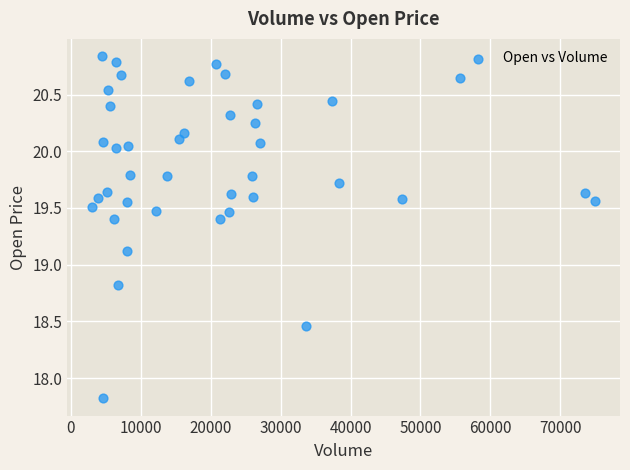

What is the range of X values (max minus min)?

71880.0